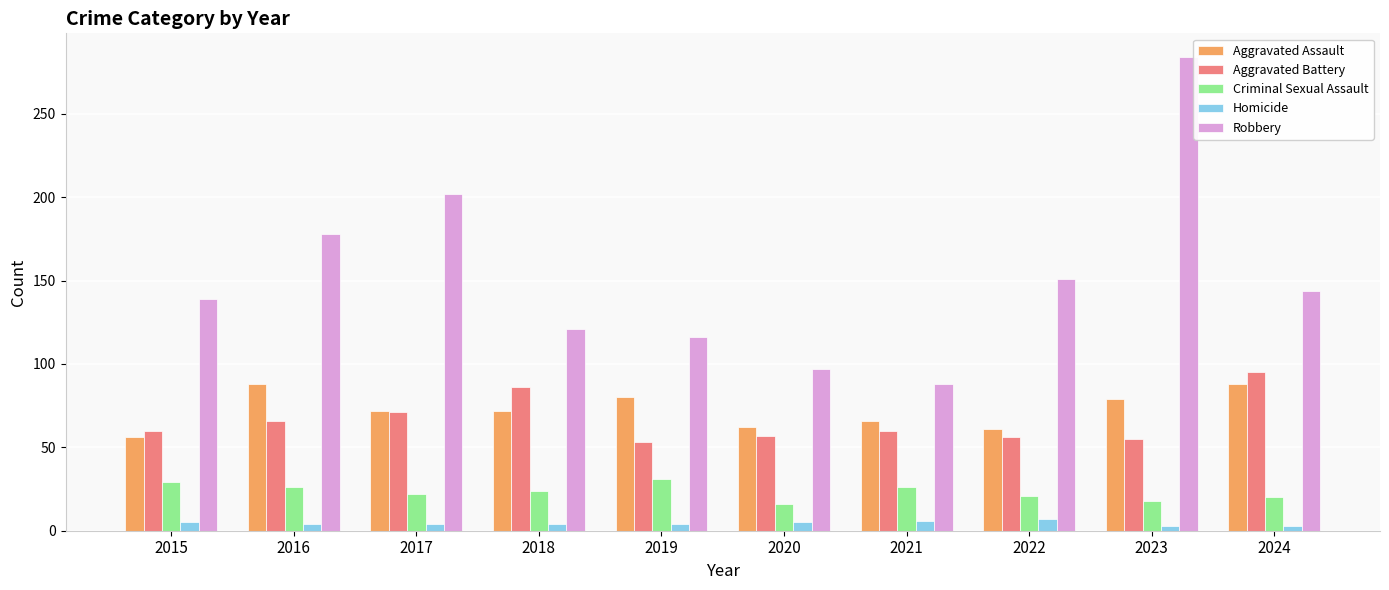

Are the bars grouped side by side (vs. stacked)?

Yes